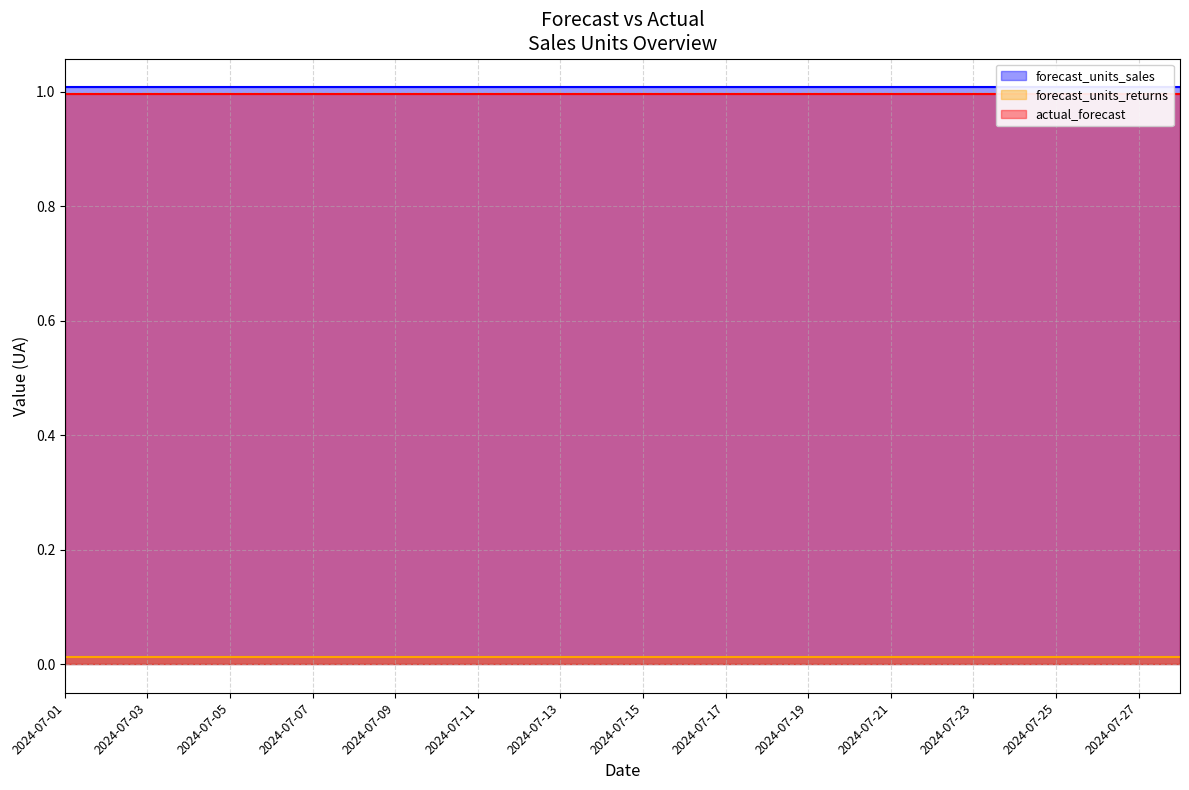

Reading left to right, transcribe all the data shown in this chart.

forecast_units_sales: 1.0	1.0	1.0	1.0	1.0	1.0	1.0	1.0	1.0	1.0	1.0	1.0	1.0	1.0	1.0	1.0	1.0	1.0	1.0	1.0	1.0	1.0	1.0	1.0	1.0	1.0	1.0	1.0
forecast_units_returns: 0.0	0.0	0.0	0.0	0.0	0.0	0.0	0.0	0.0	0.0	0.0	0.0	0.0	0.0	0.0	0.0	0.0	0.0	0.0	0.0	0.0	0.0	0.0	0.0	0.0	0.0	0.0	0.0
actual_forecast: 1.0	1.0	1.0	1.0	1.0	1.0	1.0	1.0	1.0	1.0	1.0	1.0	1.0	1.0	1.0	1.0	1.0	1.0	1.0	1.0	1.0	1.0	1.0	1.0	1.0	1.0	1.0	1.0